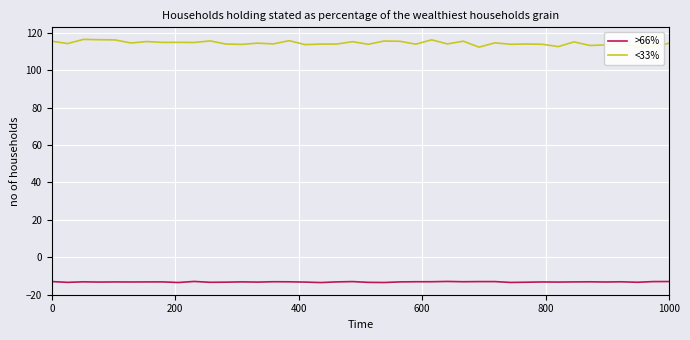

True or false: <33% has more than 0 points higher than both neighbors.

True